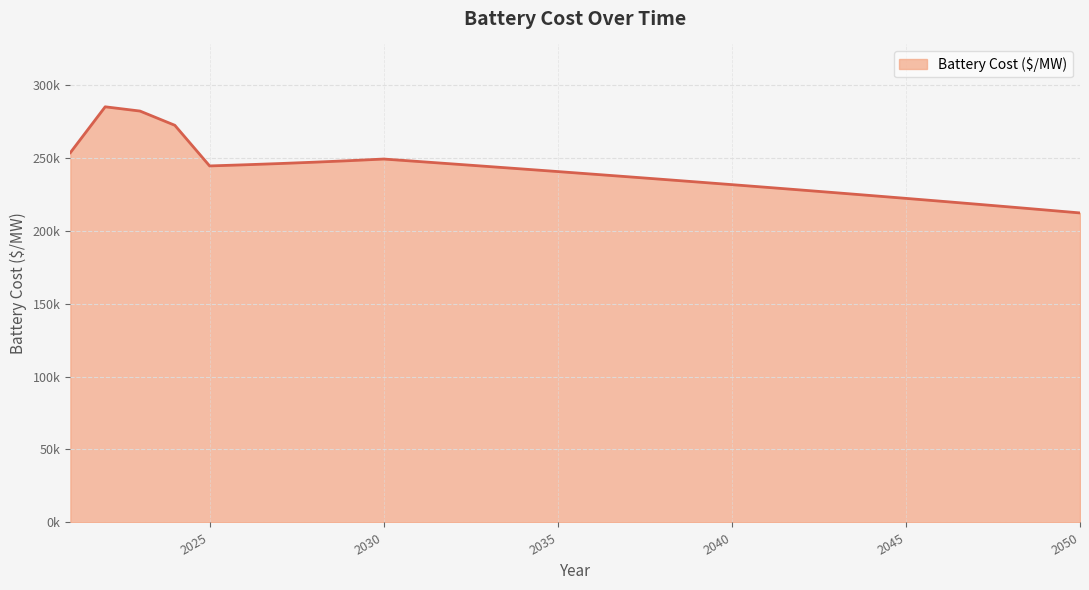

Rank the categories by value from lowest to highest.

2050, 2049, 2048, 2047, 2046, 2045, 2044, 2043, 2042, 2041, 2040, 2039, 2038, 2037, 2036, 2035, 2034, 2033, 2025, 2026, 2032, 2027, 2028, 2031, 2029, 2030, 2021, 2024, 2023, 2022